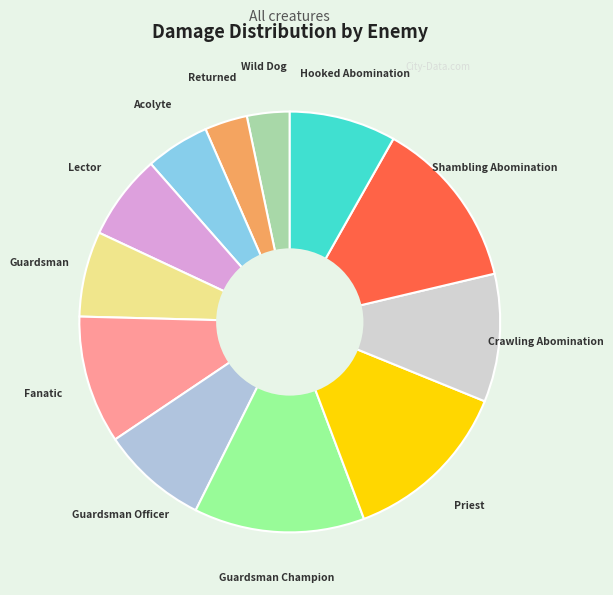

How many segments does this pie chart have?

12